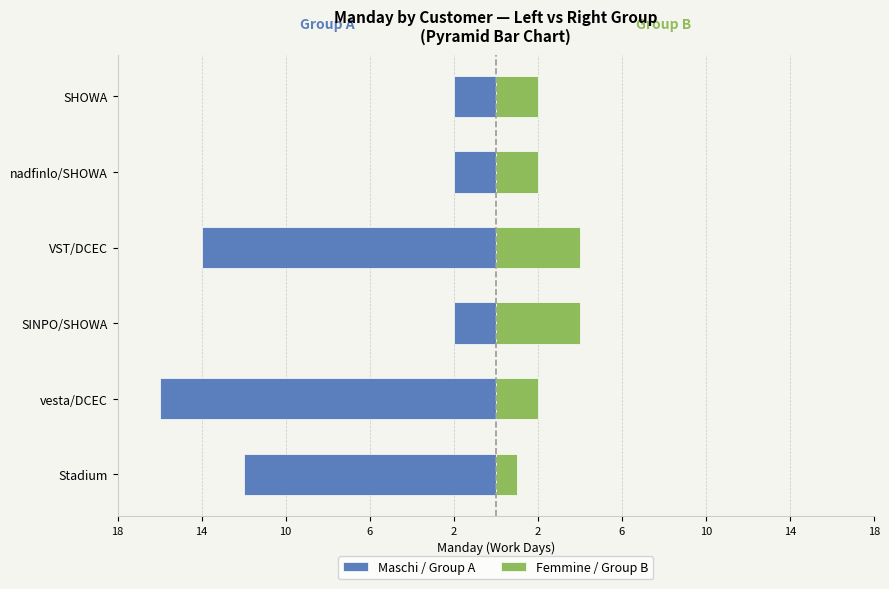

What is the minimum value shown in the chart?

-16